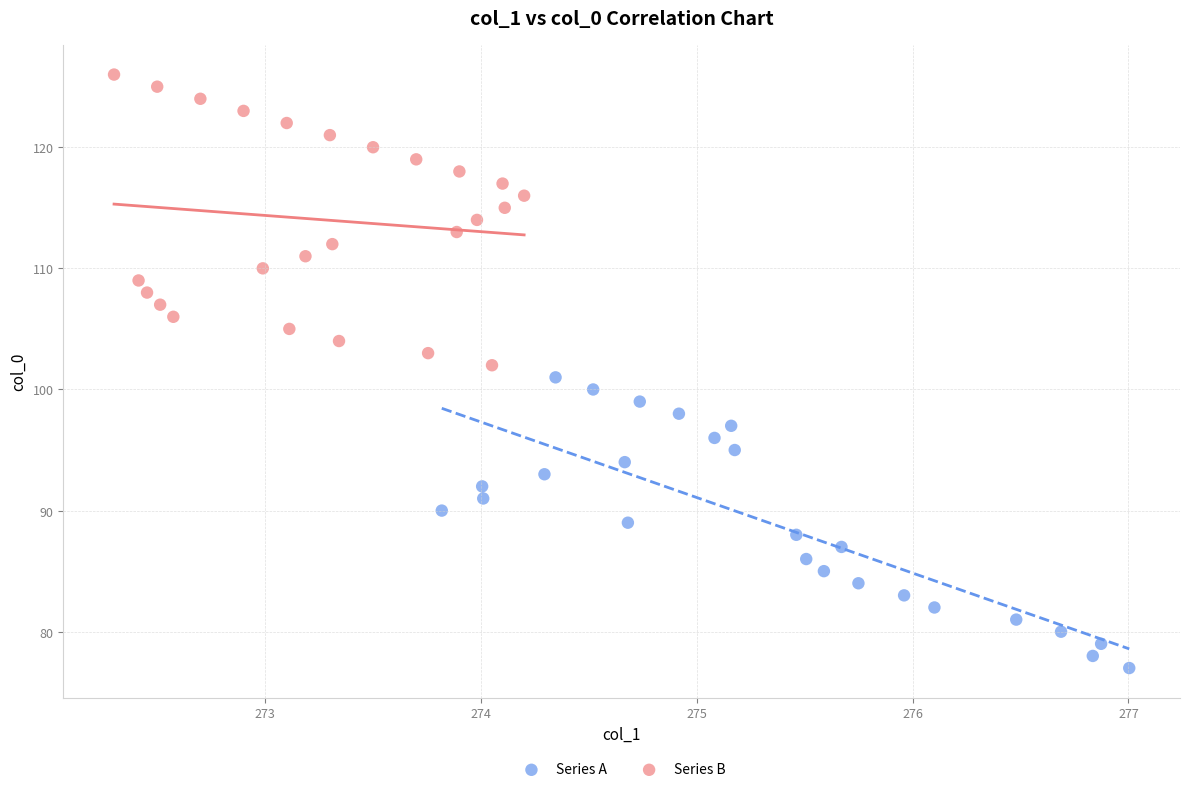

Which series contains the lowest Y value?

Series A